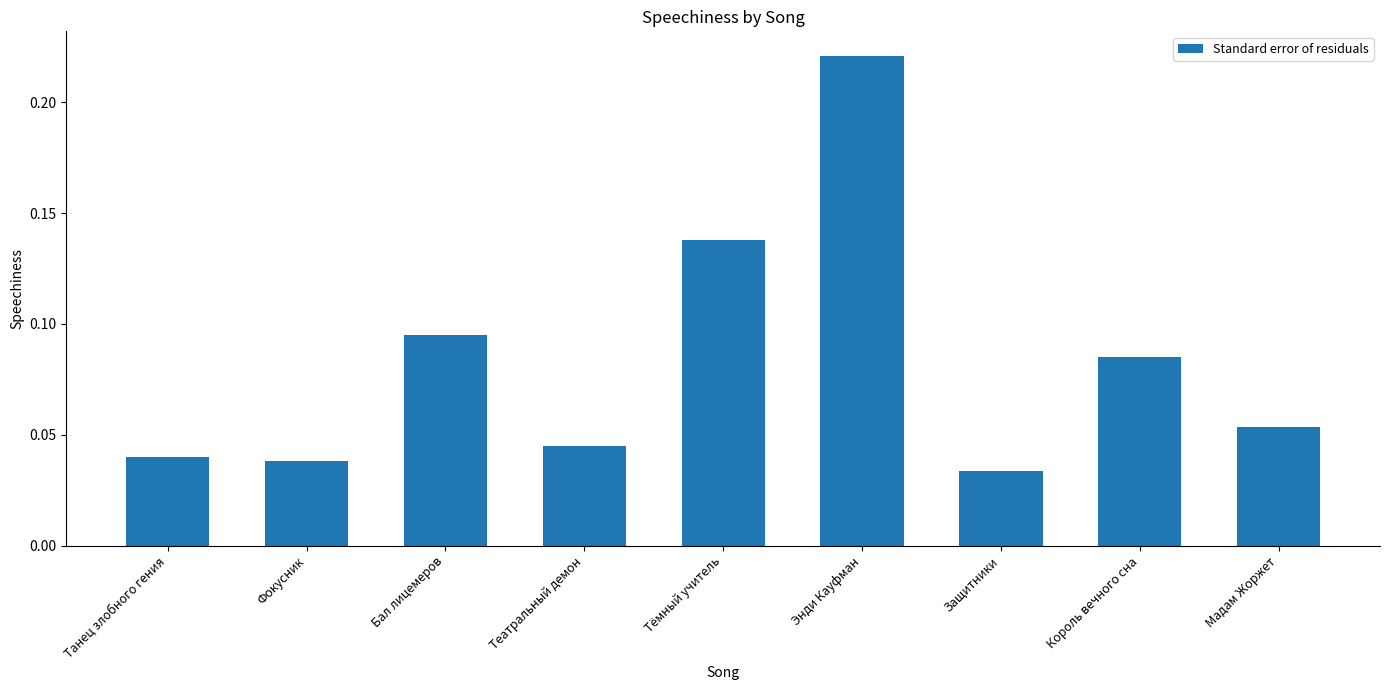

What is the label of the 2nd bar from the right?

Король вечного сна